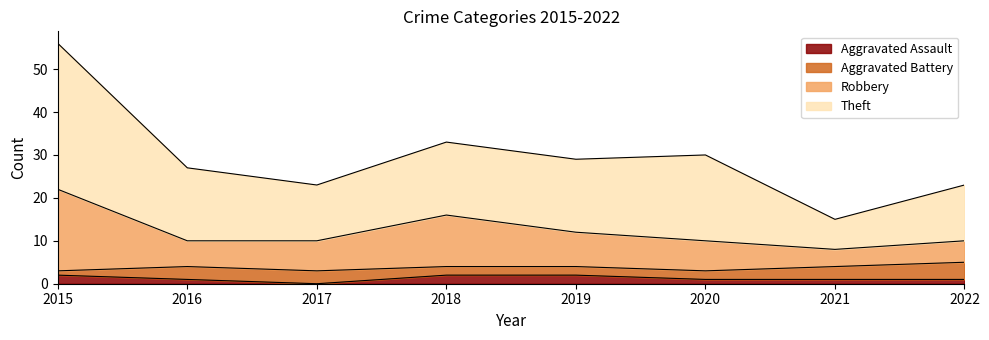

Which category has the lowest value in the Theft series?

2021